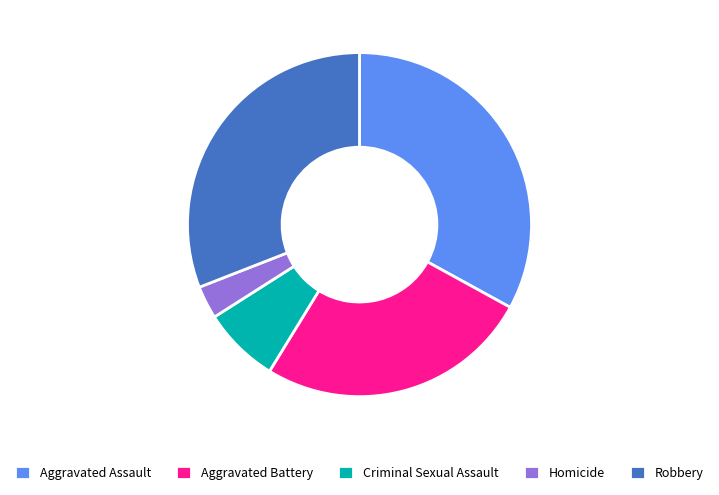

Rank the categories by value from highest to lowest.

Aggravated Assault, Robbery, Aggravated Battery, Criminal Sexual Assault, Homicide